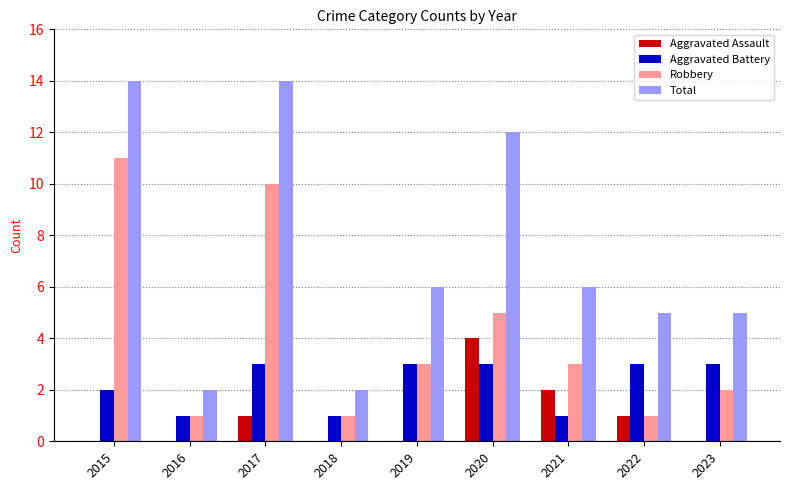

What is the spread (max minus min) of values at 2016?

2